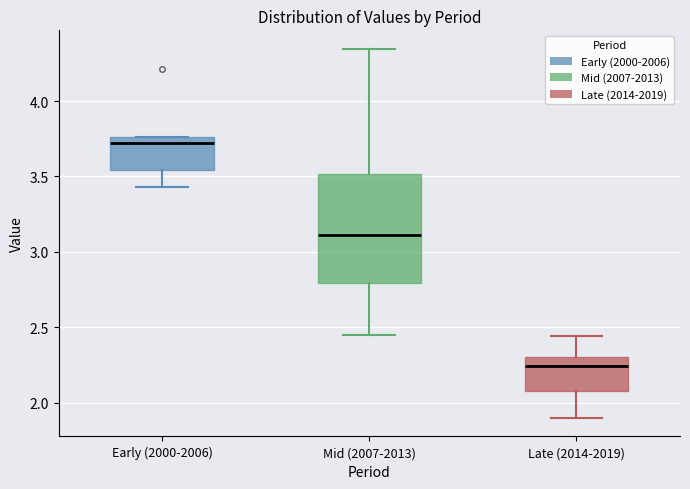

Where does the lower whisker of the box for Early (2000-2006) end on the y-axis? The values are not printed on the chart, so give them approximately, as read against the axis.

3.45